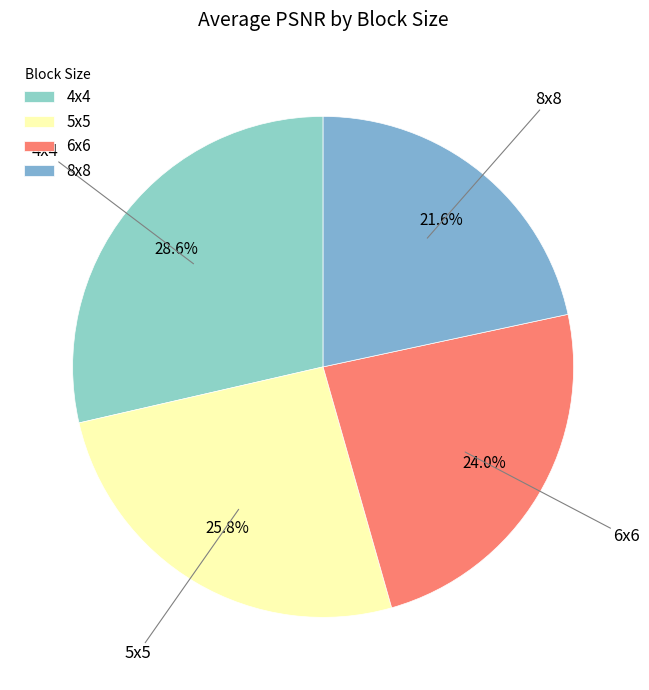

Which category has the biggest portion of the pie?

4x4